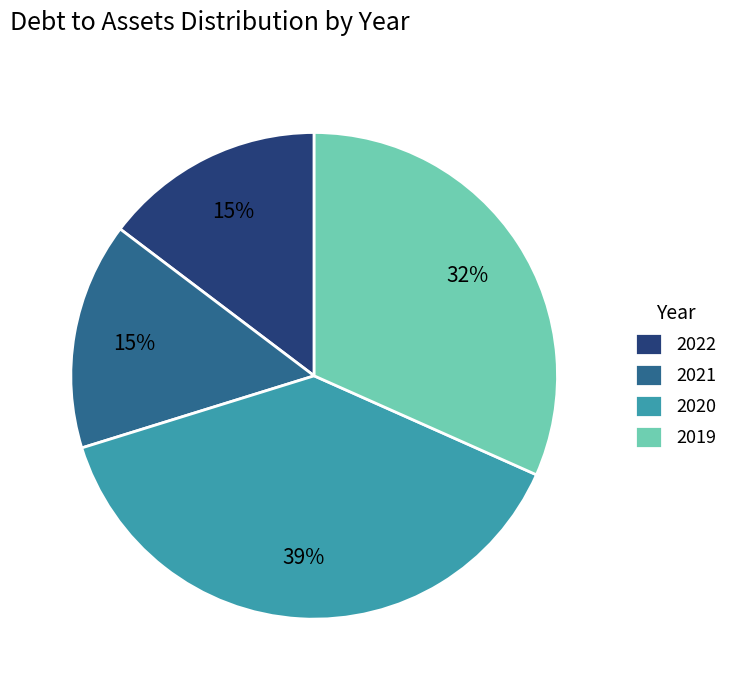

Does any single category account for the majority?

No